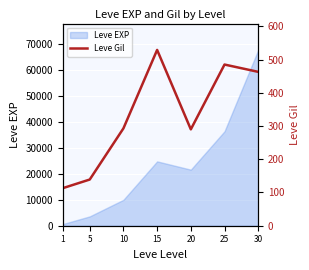

What is the difference between the second highest and minimum values?

372